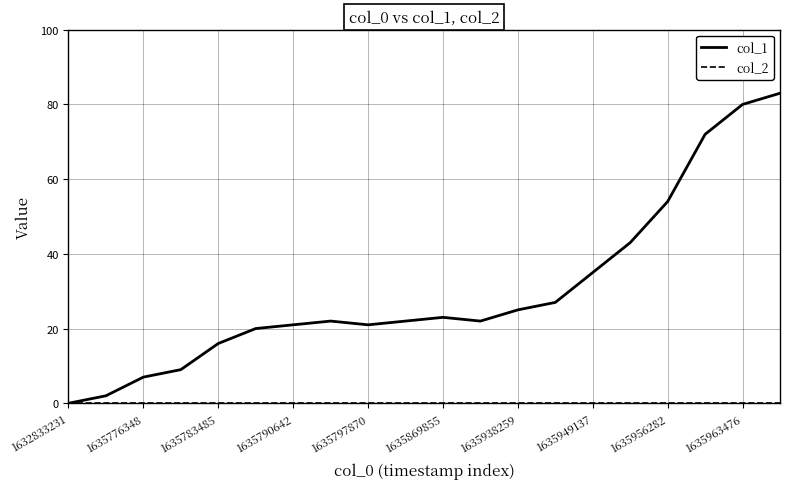

Which series has the largest total across all categories?

col_1